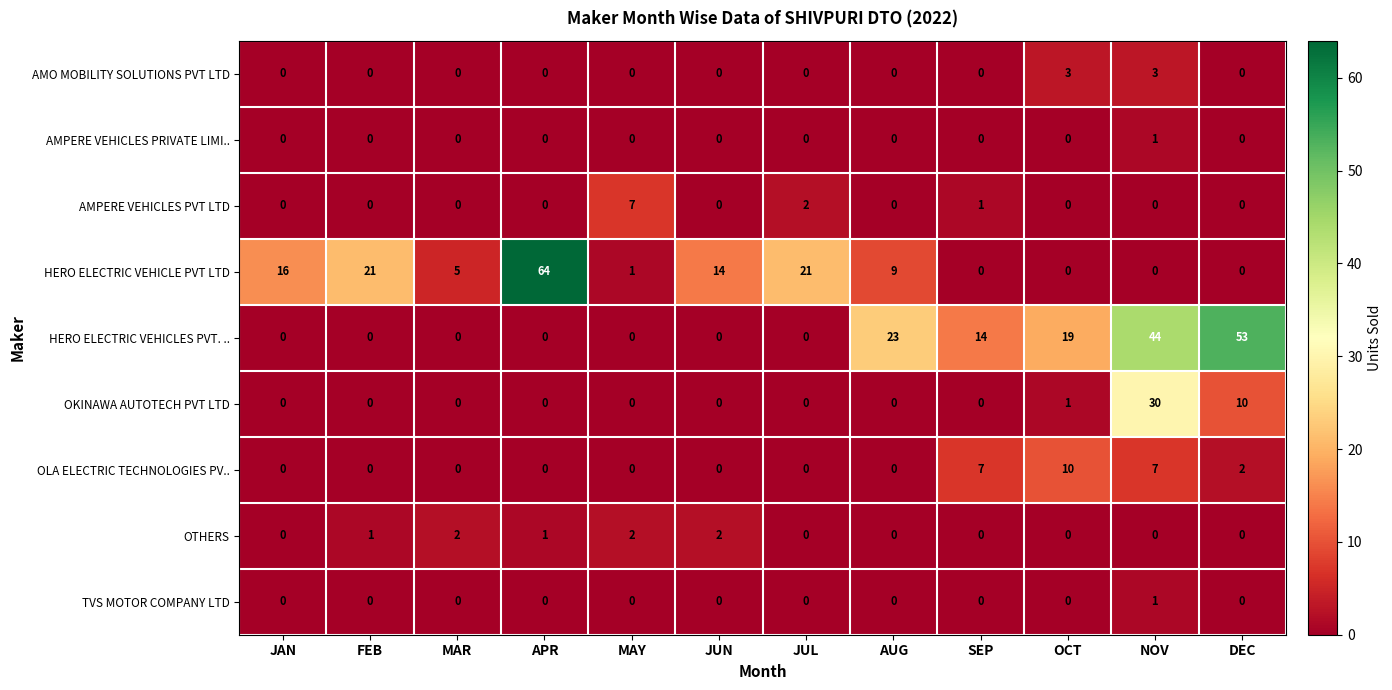

What is the difference between the second highest and minimum values in the HERO ELECTRIC VEHICLE PVT LTD series?

21